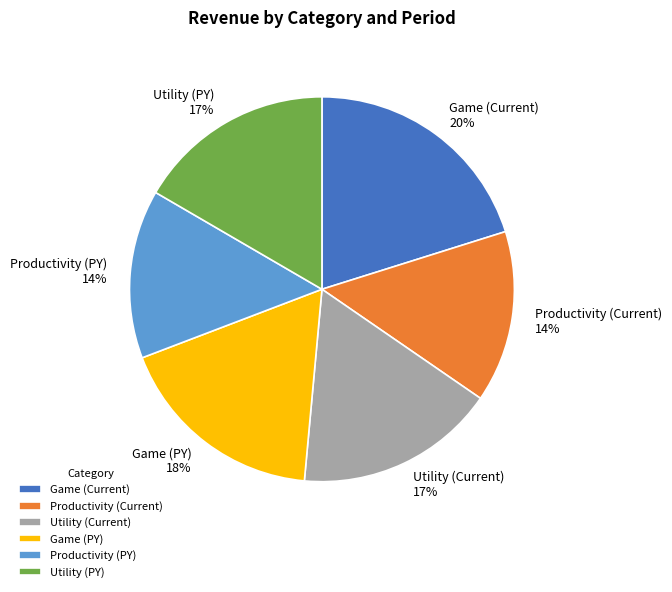

Do Game (PY) and Utility (Current) together represent more than half of the pie?

No